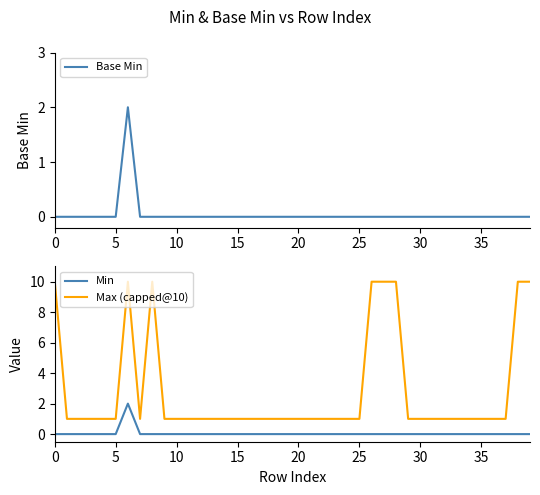

Count the Max (capped@10) values in the range 1 to 2.

32